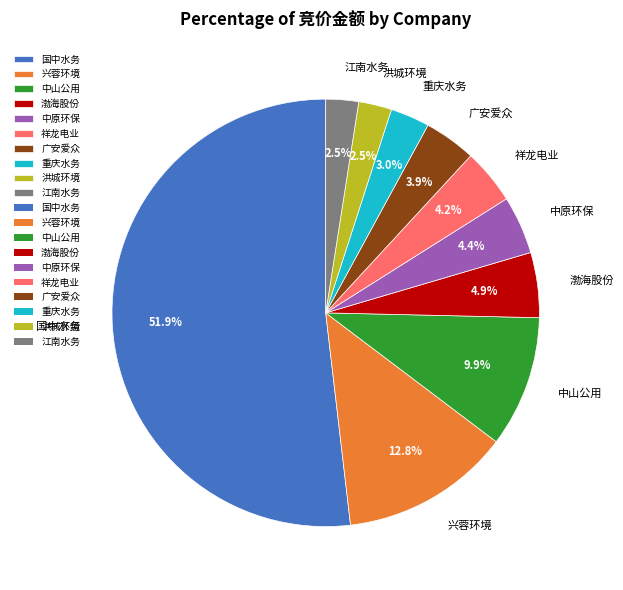

Which category has the biggest portion of the pie?

国中水务